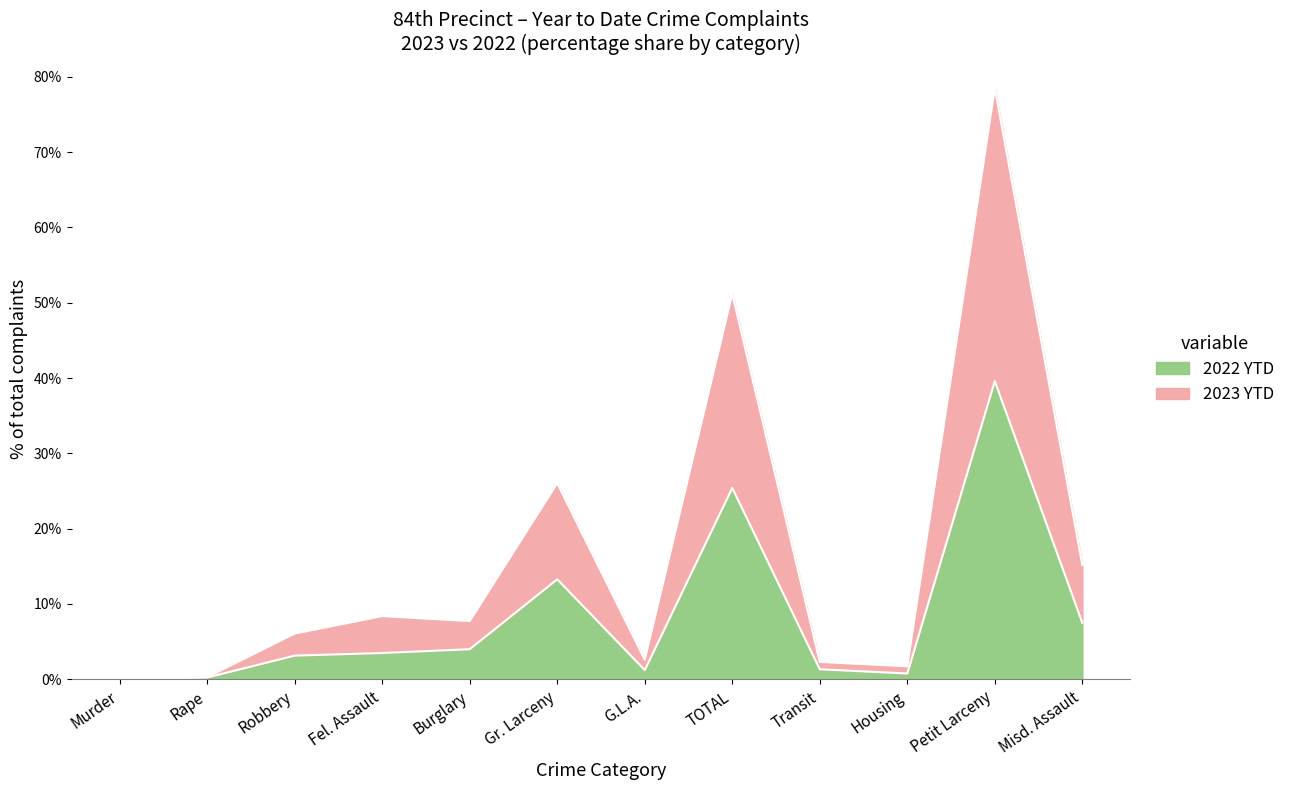

At which label does 2022 YTD reach its peak?

Petit Larceny